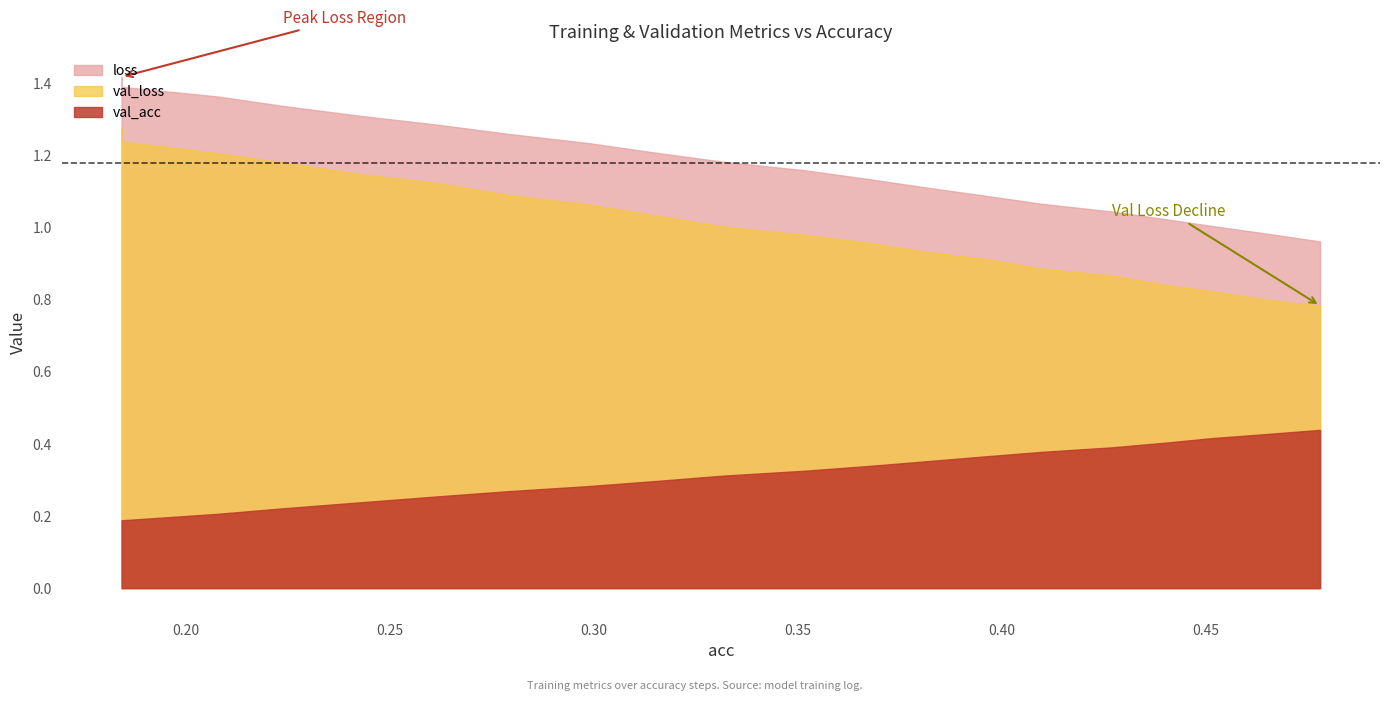

At how many categories does at least one series exceed 0?

20